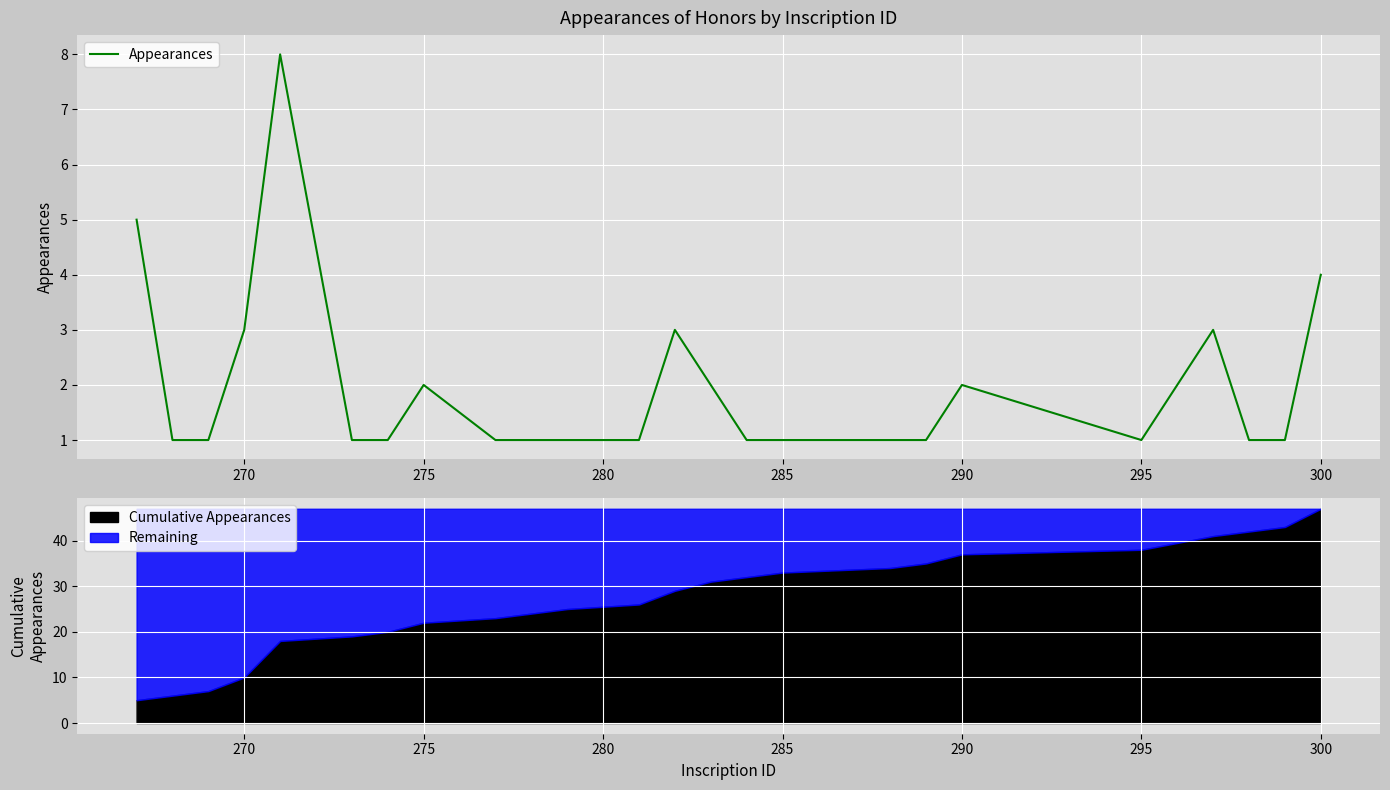

What is the smallest value displayed?

1